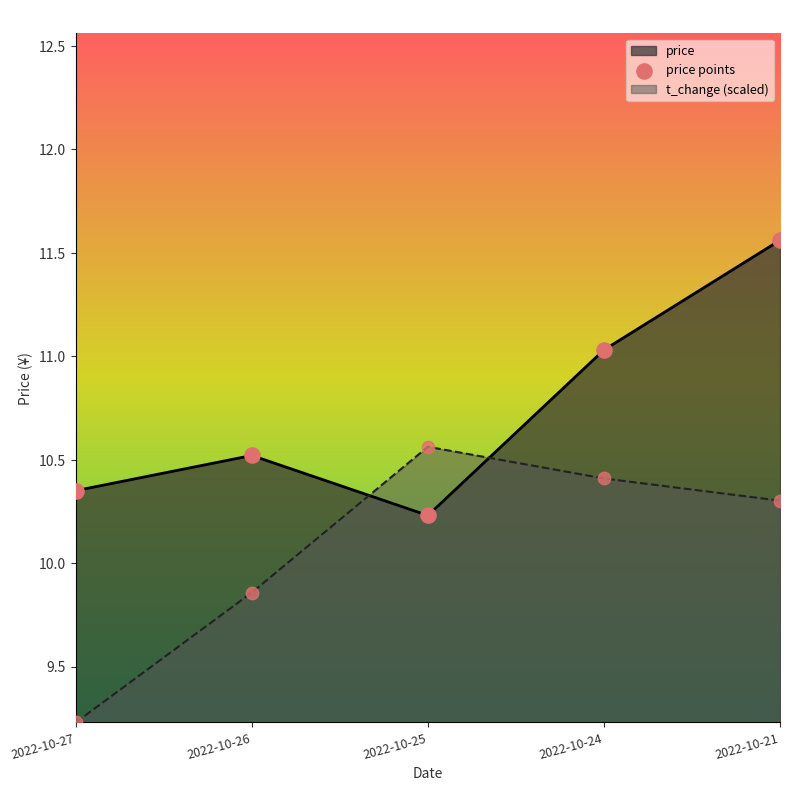

What is the ratio of the value at 2022-10-25 to the value at 2022-10-24?

0.9